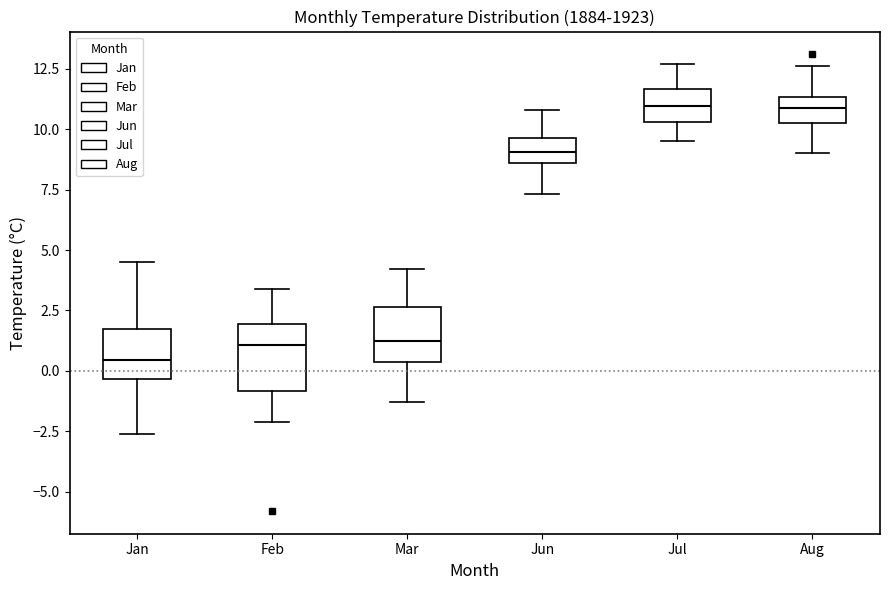

Where does the median line of the box for Mar sit on the y-axis? The values are not printed on the chart, so give them approximately, as read against the axis.

1.5